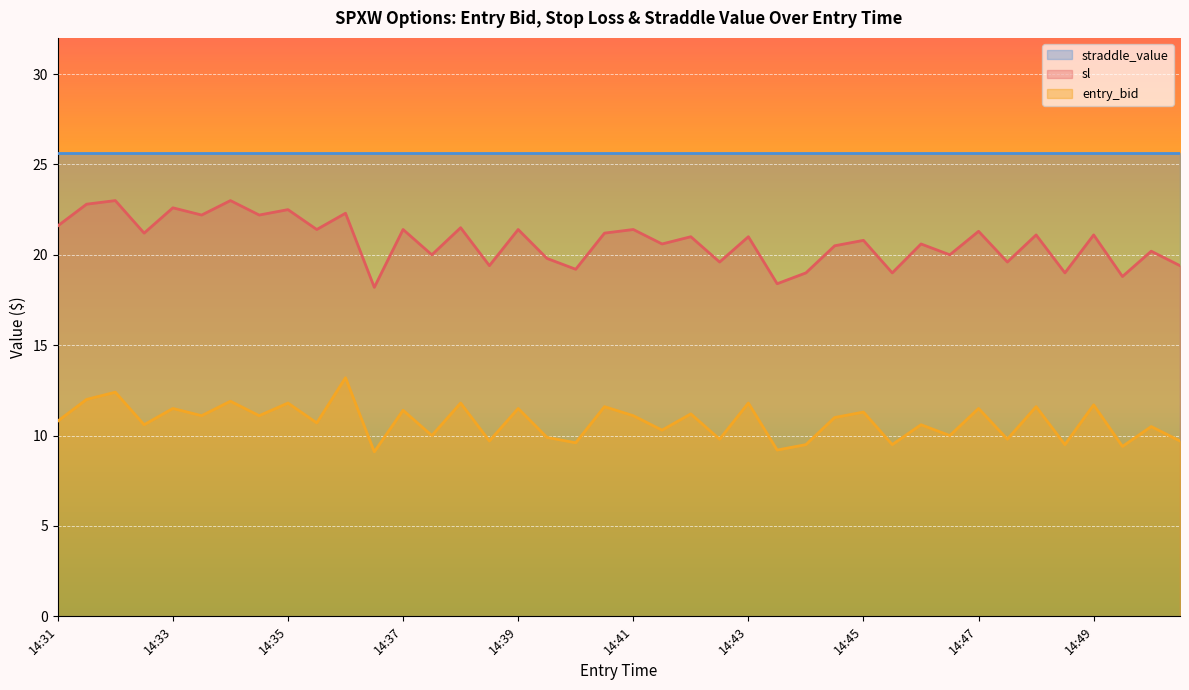

True or false: sl and entry_bid cross at least once.

False